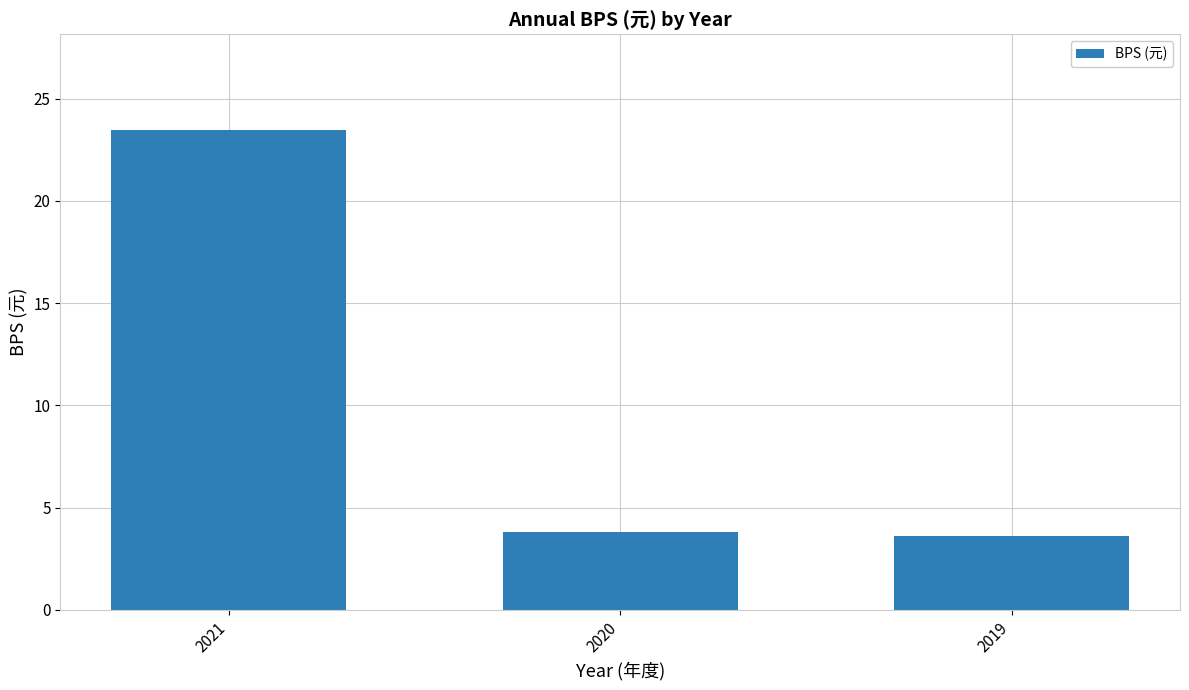

Which category has the highest value across all series?

2021